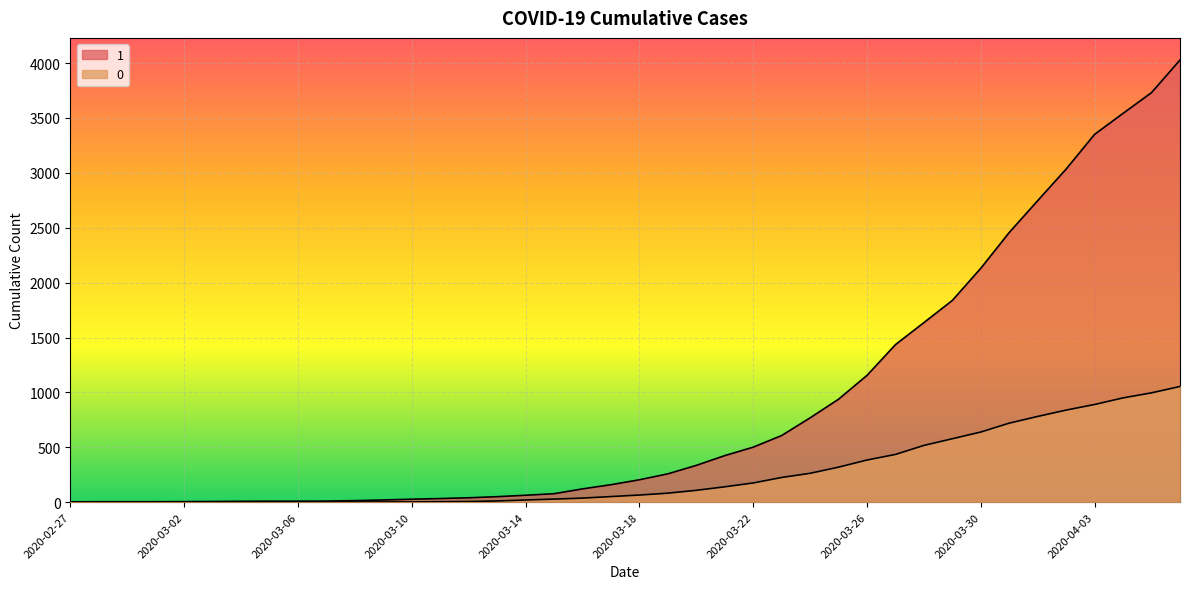

What position from the right is 2020-03-26?

12